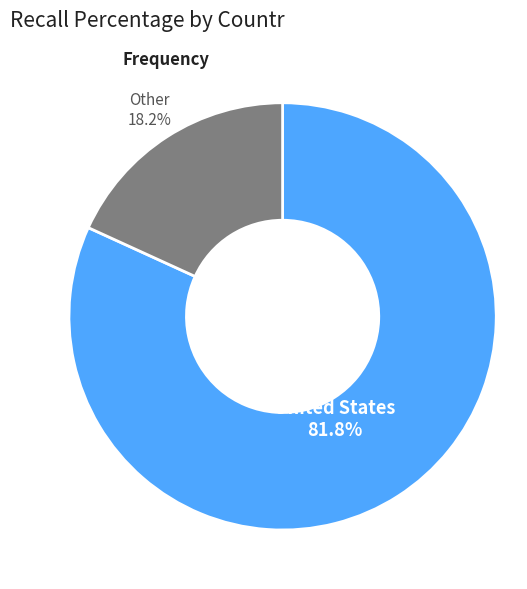

Does any single category account for the majority?

Yes